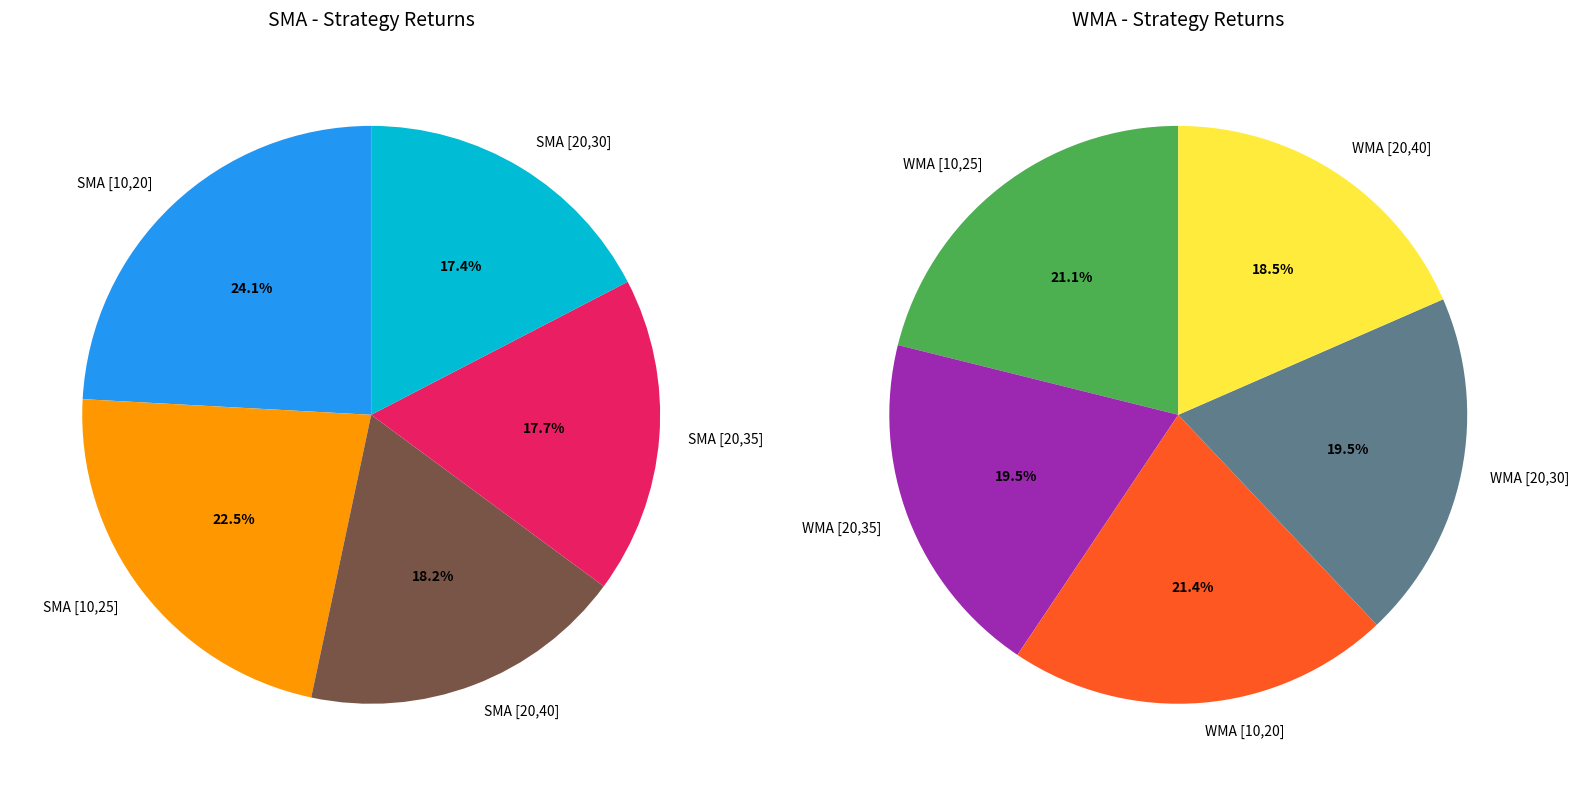

To the nearest percent, what percentage of the pie is 2?

18%